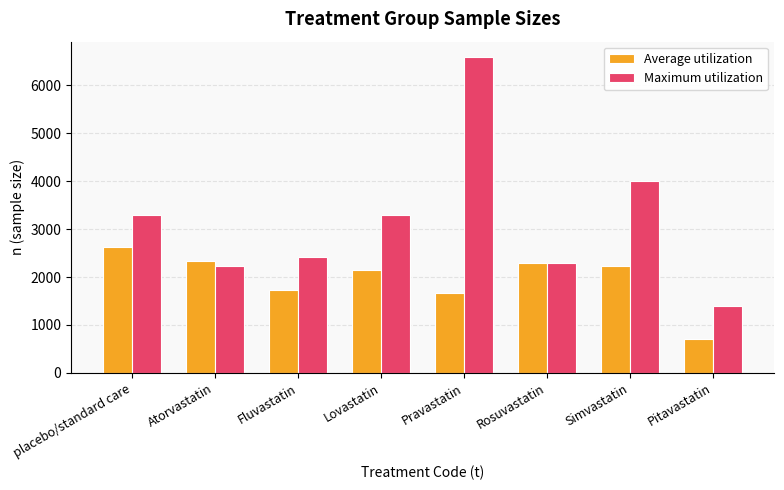

Which series has the largest total across all categories?

Maximum utilization